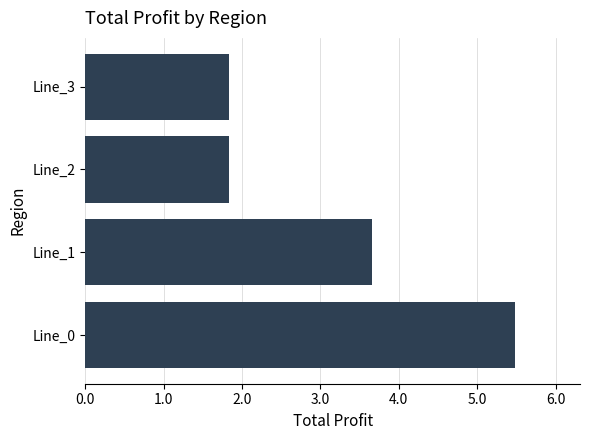

What is the difference between the maximum and minimum values?

3.7